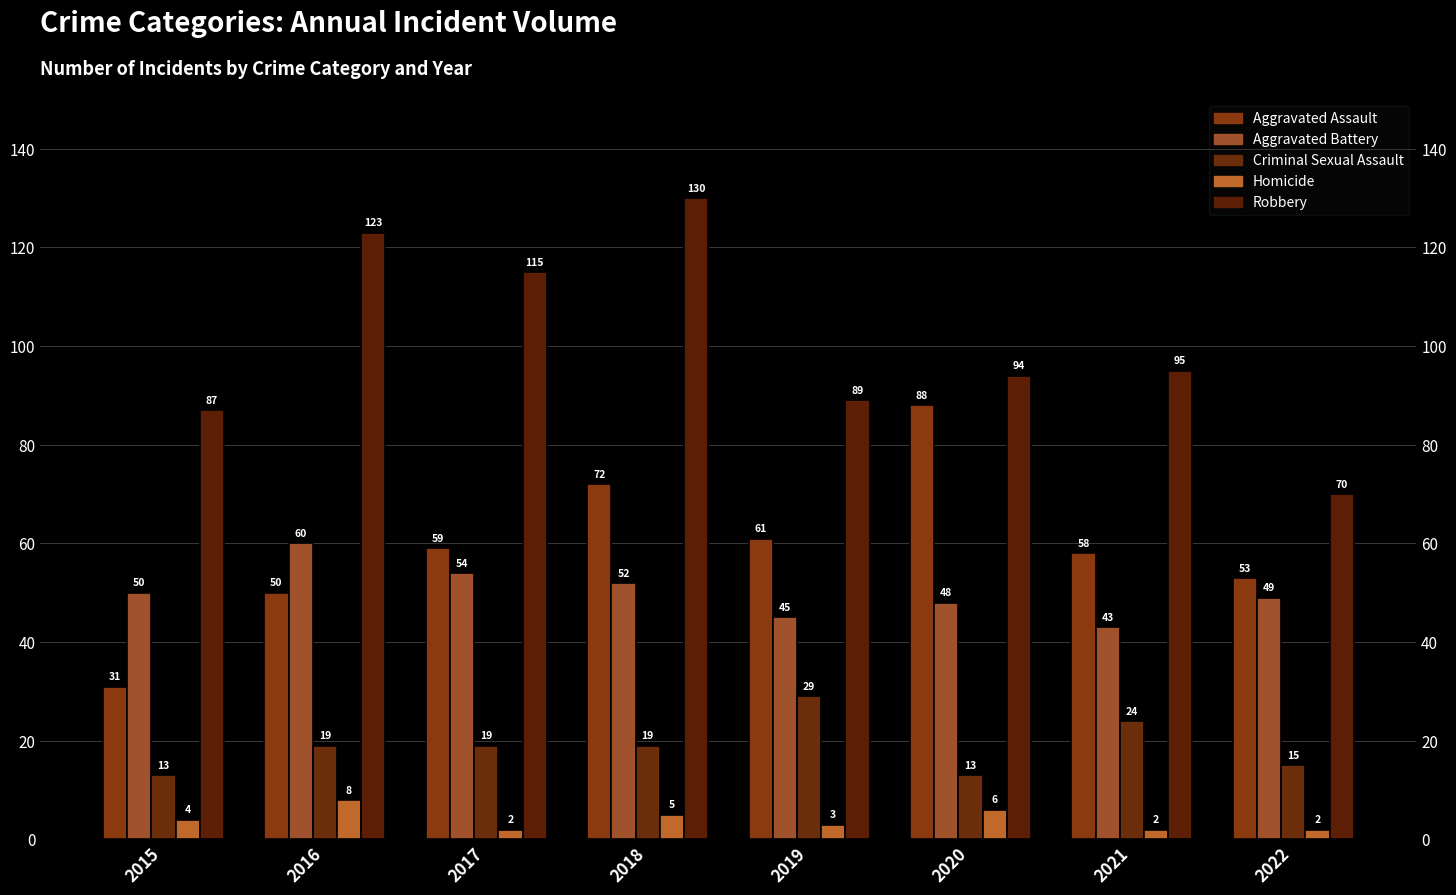

How many values in the Criminal Sexual Assault series exceed 19?

2